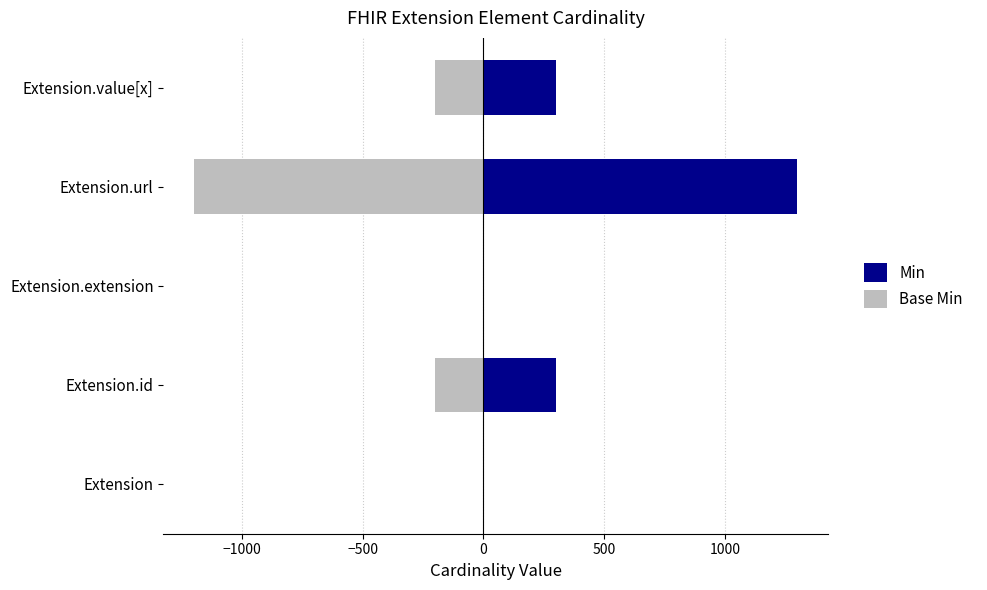

Rank the series at Extension.value[x] from lowest to highest value.

Base Min, Min